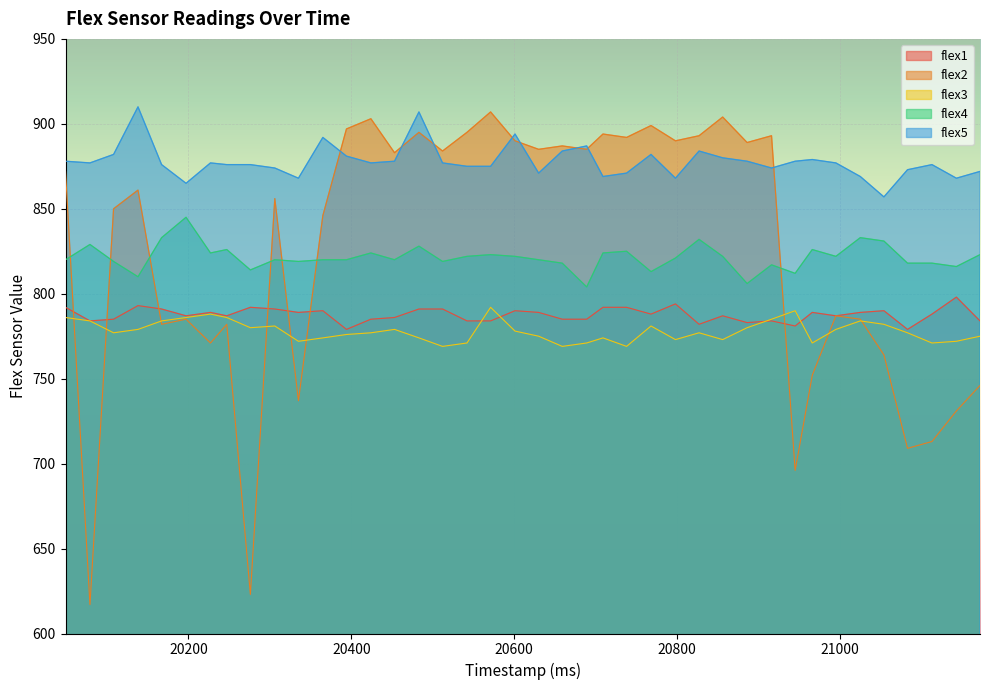

At which category does the chart reach its peak across all series?

20138